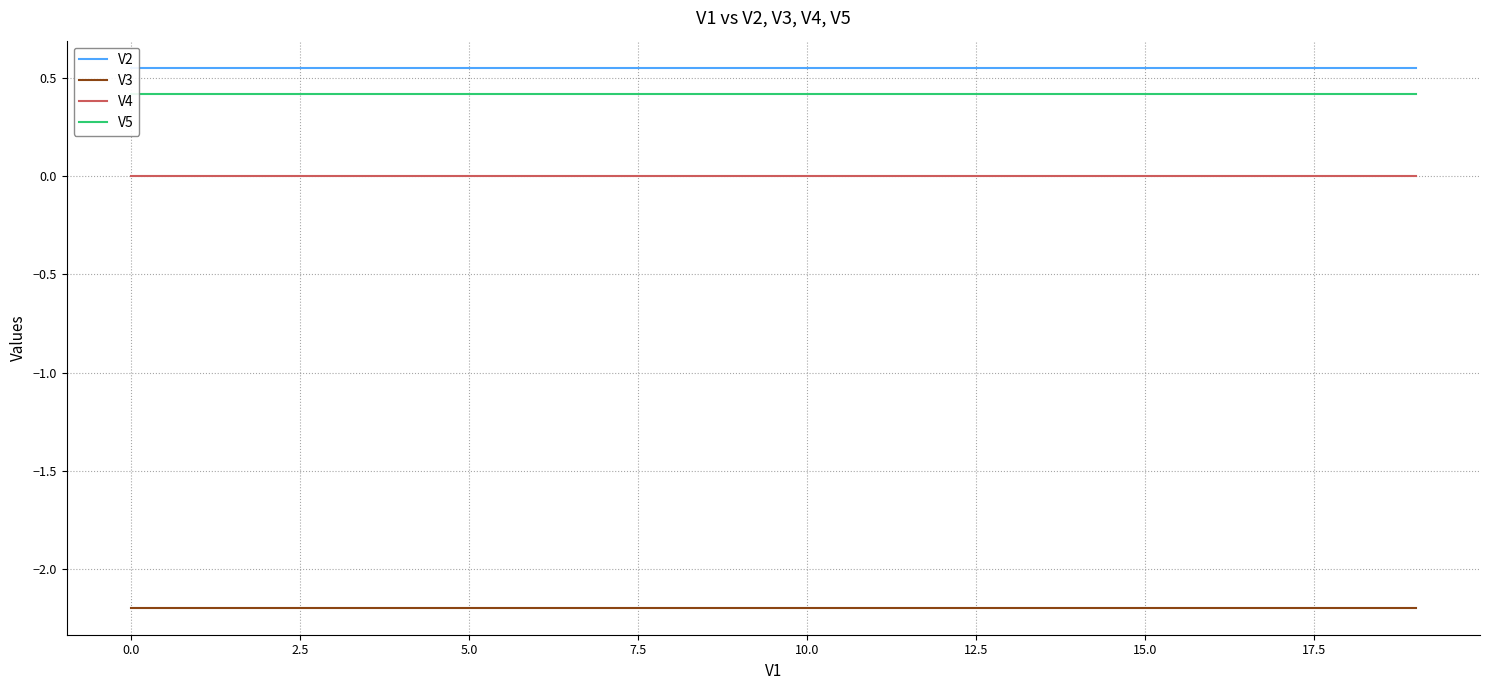

What is the spread (max minus min) of values at 11?

2.7